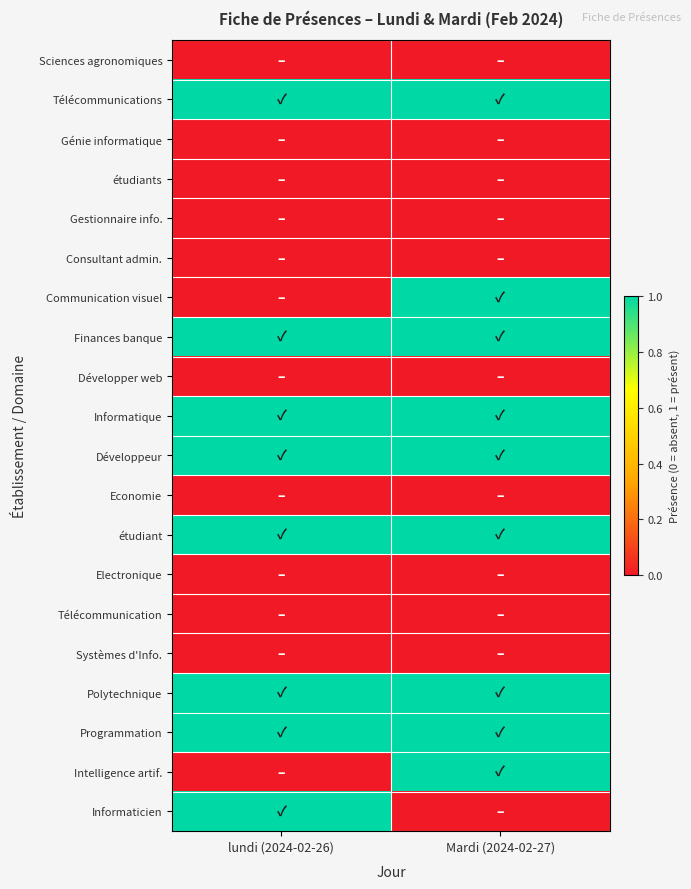

Reading left to right, extract all data points from this chart.

Sciences agronomiques: lundi (2024-02-26)=0	Mardi (2024-02-27)=0
Télécommunications: lundi (2024-02-26)=1	Mardi (2024-02-27)=1
Génie informatique: lundi (2024-02-26)=0	Mardi (2024-02-27)=0
étudiants: lundi (2024-02-26)=0	Mardi (2024-02-27)=0
Gestionnaire info.: lundi (2024-02-26)=0	Mardi (2024-02-27)=0
Consultant admin.: lundi (2024-02-26)=0	Mardi (2024-02-27)=0
Communication visuel: lundi (2024-02-26)=0	Mardi (2024-02-27)=1
Finances banque: lundi (2024-02-26)=1	Mardi (2024-02-27)=1
Développer web: lundi (2024-02-26)=0	Mardi (2024-02-27)=0
Informatique: lundi (2024-02-26)=1	Mardi (2024-02-27)=1
Développeur: lundi (2024-02-26)=1	Mardi (2024-02-27)=1
Economie: lundi (2024-02-26)=0	Mardi (2024-02-27)=0
étudiant: lundi (2024-02-26)=1	Mardi (2024-02-27)=1
Electronique: lundi (2024-02-26)=0	Mardi (2024-02-27)=0
Télécommunication: lundi (2024-02-26)=0	Mardi (2024-02-27)=0
Systèmes d'Info.: lundi (2024-02-26)=0	Mardi (2024-02-27)=0
Polytechnique: lundi (2024-02-26)=1	Mardi (2024-02-27)=1
Programmation: lundi (2024-02-26)=1	Mardi (2024-02-27)=1
Intelligence artif.: lundi (2024-02-26)=0	Mardi (2024-02-27)=1
Informaticien: lundi (2024-02-26)=1	Mardi (2024-02-27)=0